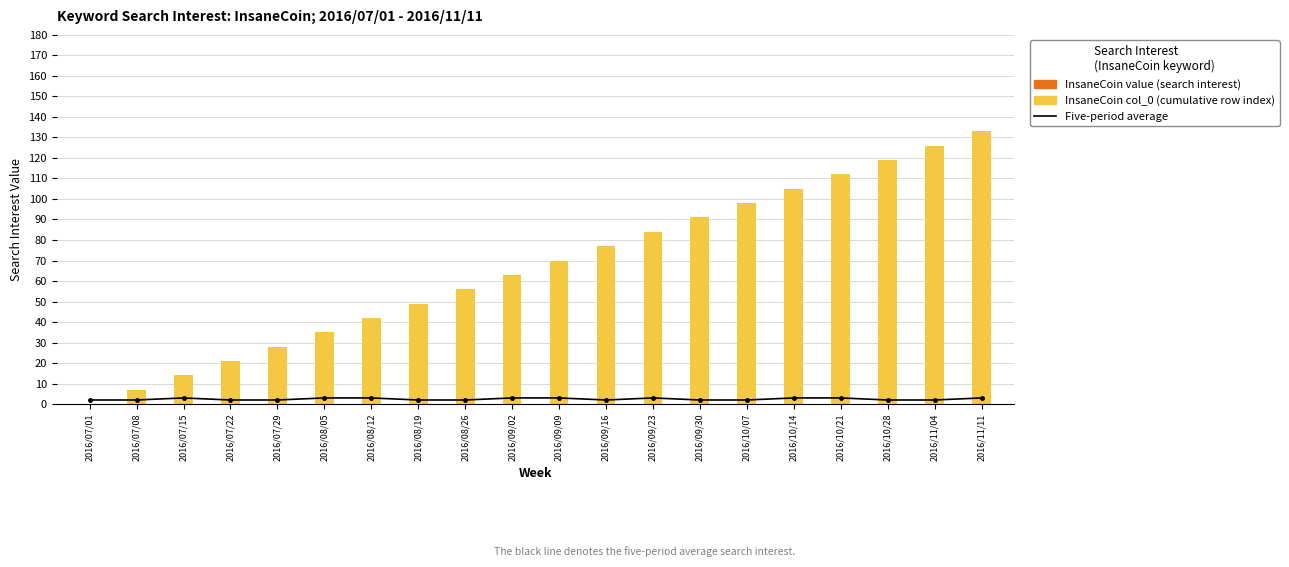

What is the maximum value for Five-period average?

3